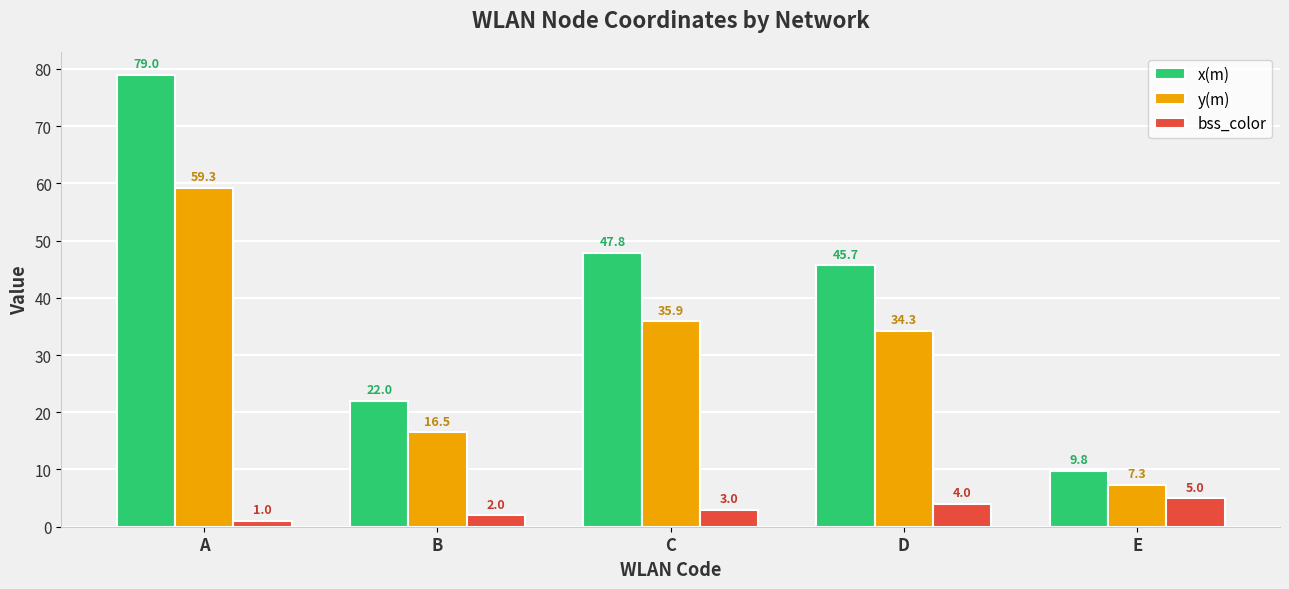

Rank the series by their maximum value, from lowest to highest.

bss_color, y(m), x(m)